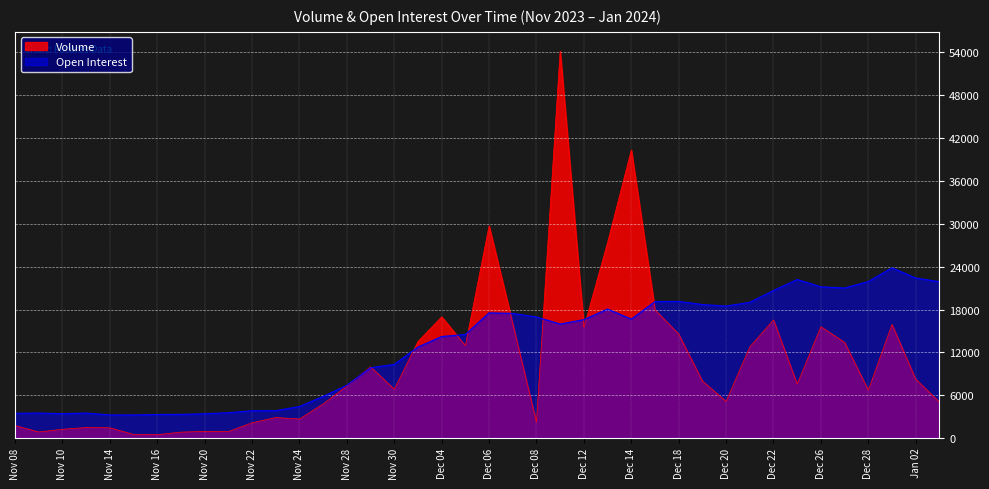

What is the difference between the maximum and minimum values in the Volume series?

53705